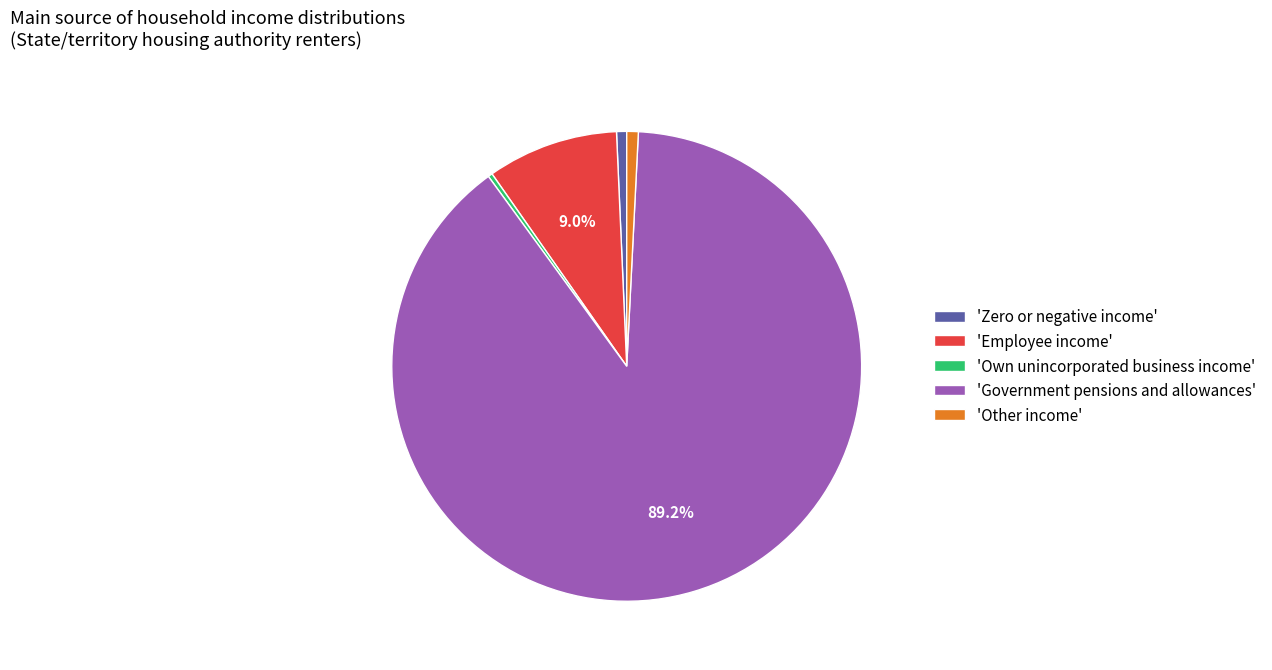

How many slices are in this pie chart?

5